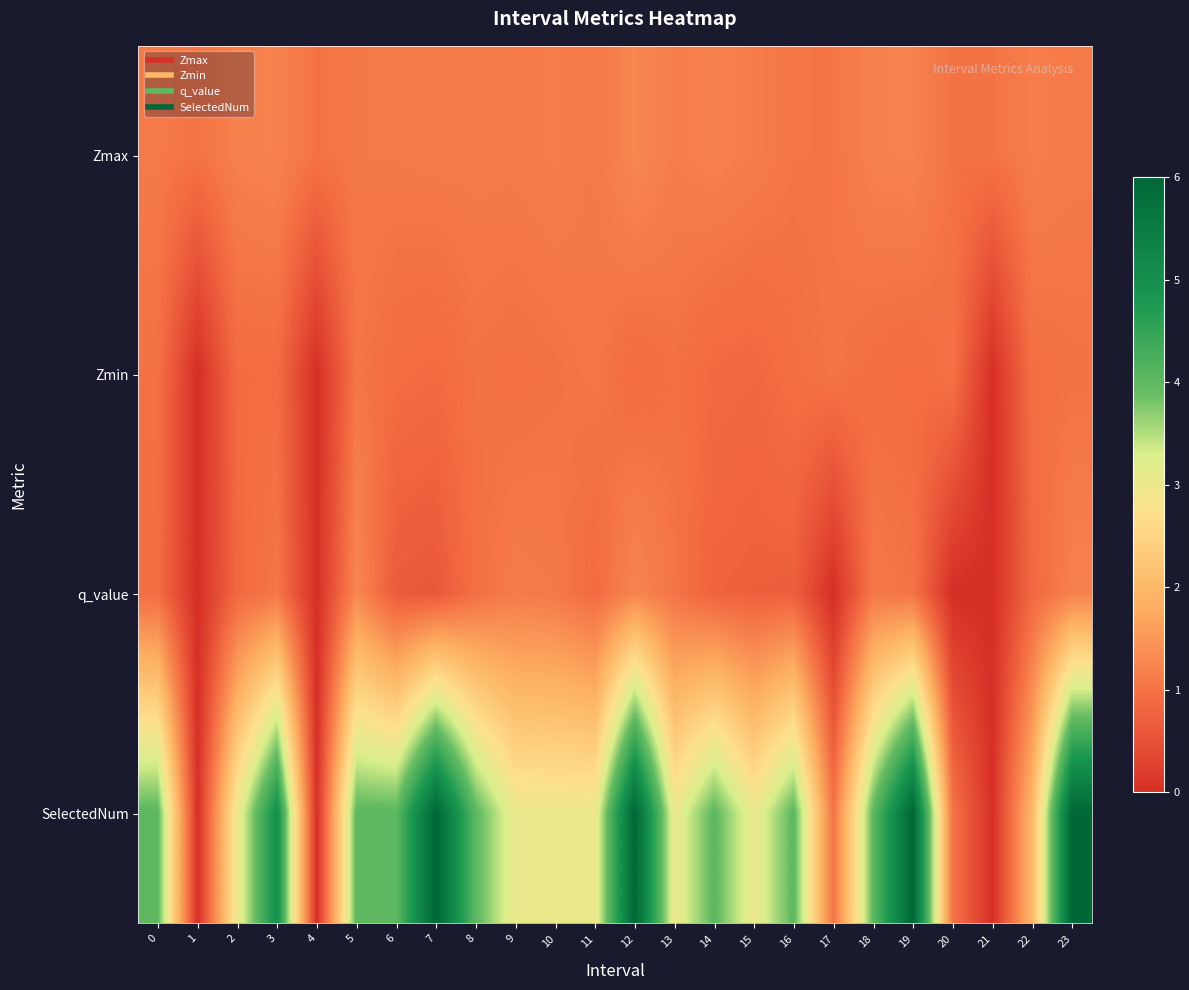

Reading left to right, extract all data points from this chart.

Zmax: 0=1.1	1=1.0	2=1.2	3=1.2	4=1.0	5=1.1	6=1.1	7=1.1	8=1.1	9=1.1	10=1.1	11=1.1	12=1.3	13=1.1	14=1.2	15=1.1	16=1.0	17=1.0	18=1.2	19=1.2	20=1.0	21=1.0	22=1.1	23=1.1
Zmin: 0=1.0	1=0.0	2=0.9	3=0.9	4=0.0	5=1.0	6=0.9	7=0.9	8=1.0	9=1.0	10=1.0	11=1.0	12=0.9	13=1.0	14=0.9	15=0.8	16=0.9	17=1.0	18=0.9	19=0.9	20=1.0	21=0.0	22=1.0	23=1.0
q_value: 0=0.9	1=0.0	2=0.8	3=1.0	4=0.0	5=1.3	6=0.6	7=0.6	8=1.0	9=1.1	10=1.1	11=0.9	12=1.2	13=1.0	14=0.8	15=0.7	16=0.7	17=0.0	18=1.1	19=1.0	20=0.0	21=0.0	22=0.8	23=1.2
SelectedNum: 0=4.0	1=0.0	2=3.0	3=5.0	4=0.0	5=4.0	6=4.0	7=6.0	8=4.0	9=3.0	10=3.0	11=3.0	12=6.0	13=3.0	14=4.0	15=3.0	16=4.0	17=1.0	18=4.0	19=6.0	20=1.0	21=0.0	22=2.0	23=6.0